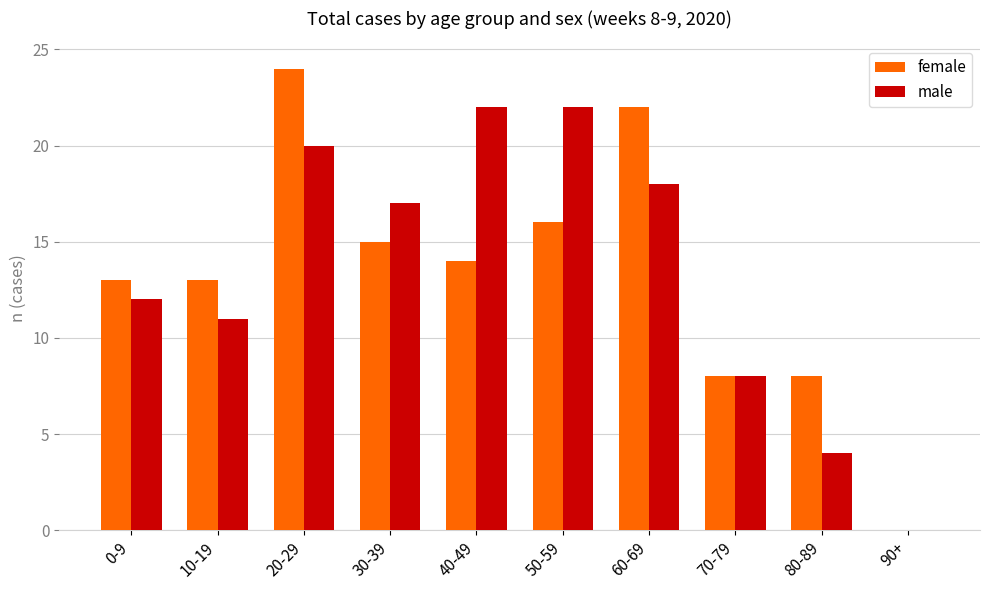

What is the greatest value displayed?

24